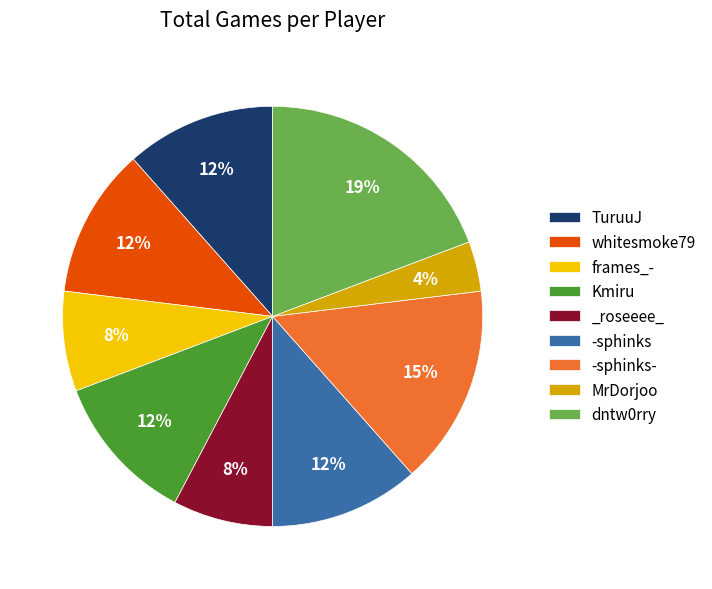

Combined, do frames_- and whitesmoke79 account for over 50%?

No